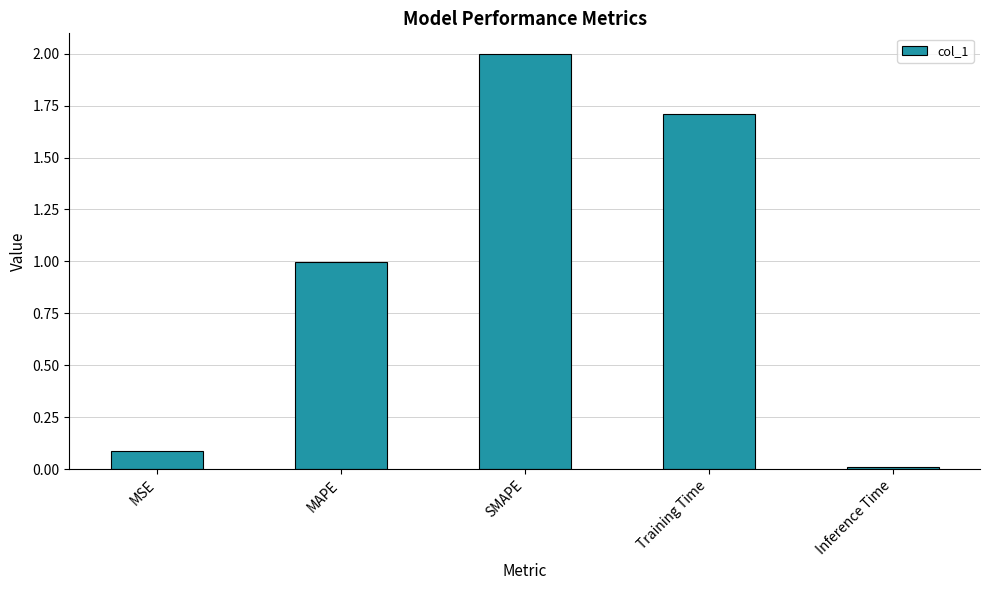

What is the value of the 2nd bar from the left?

1.0